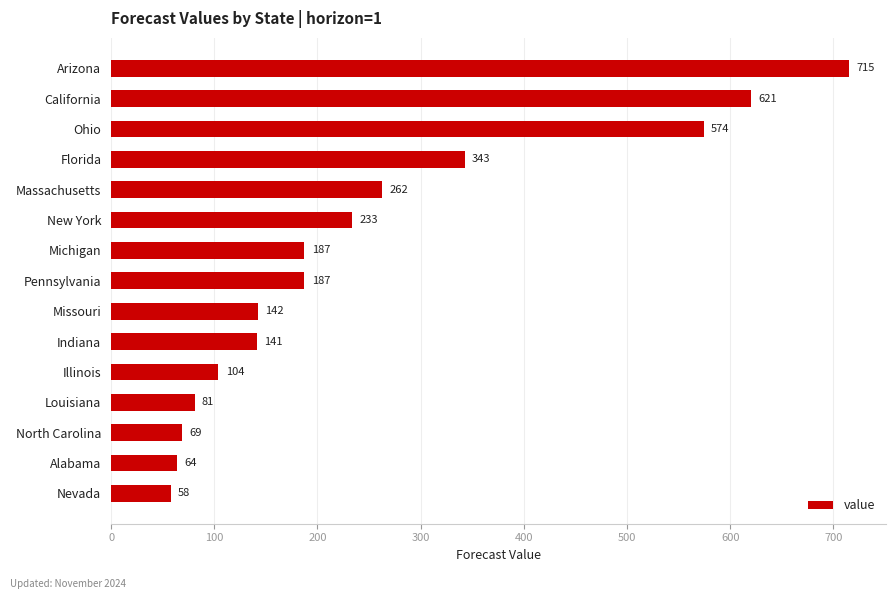

True or false: the data shows 68.8 at North Carolina.

True